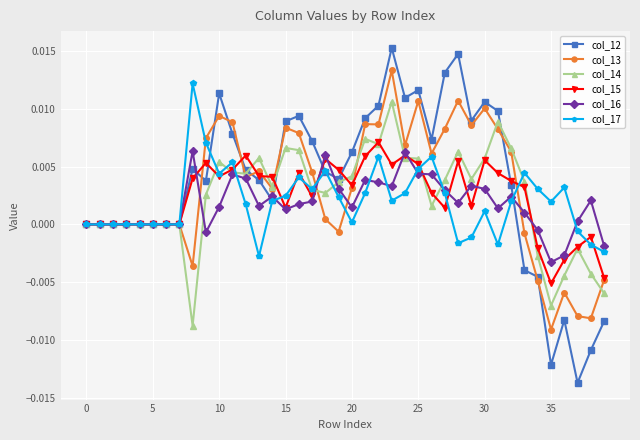

Does the chart have visible grid lines?

Yes